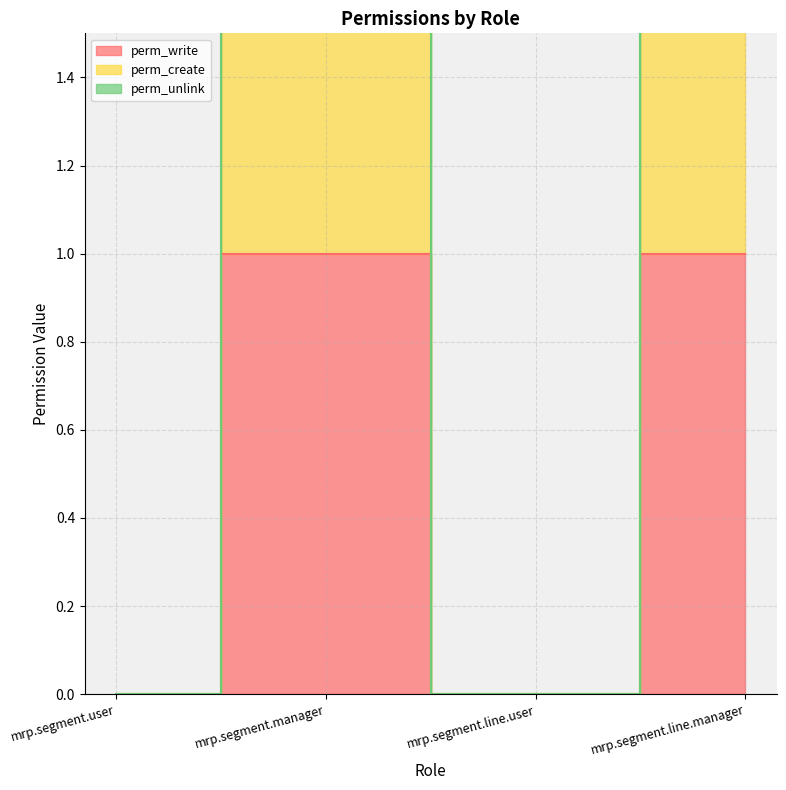

How many data points does each series have?

4